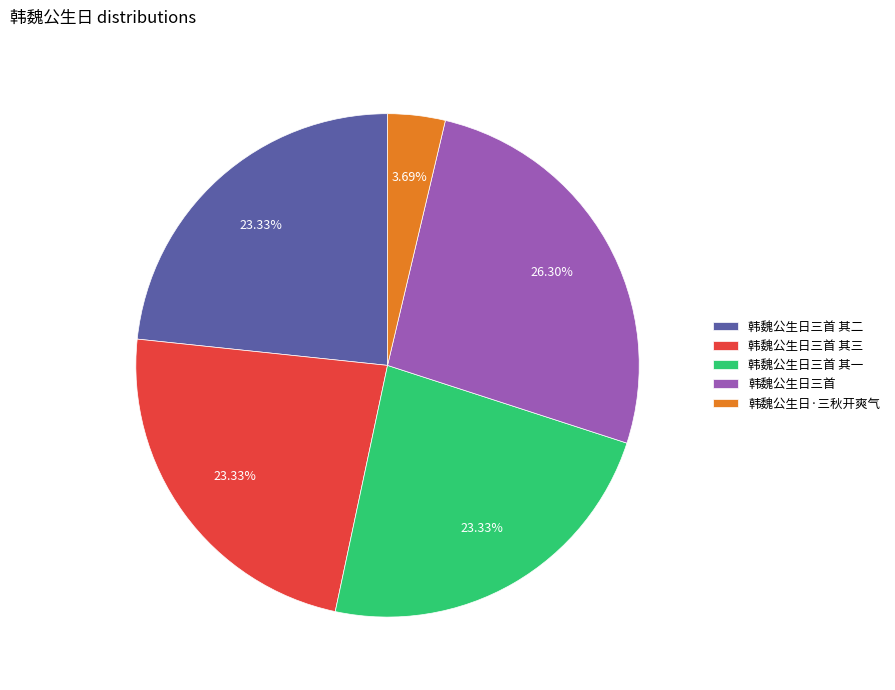

What is the smallest slice in the pie chart?

韩魏公生日·三秋开爽气